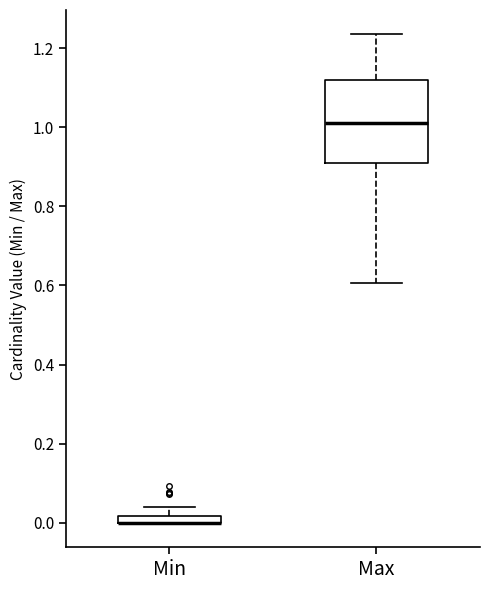

Where is the lower edge of the box for Min on the y-axis? The values are not printed on the chart, so give them approximately, as read against the axis.

0.00